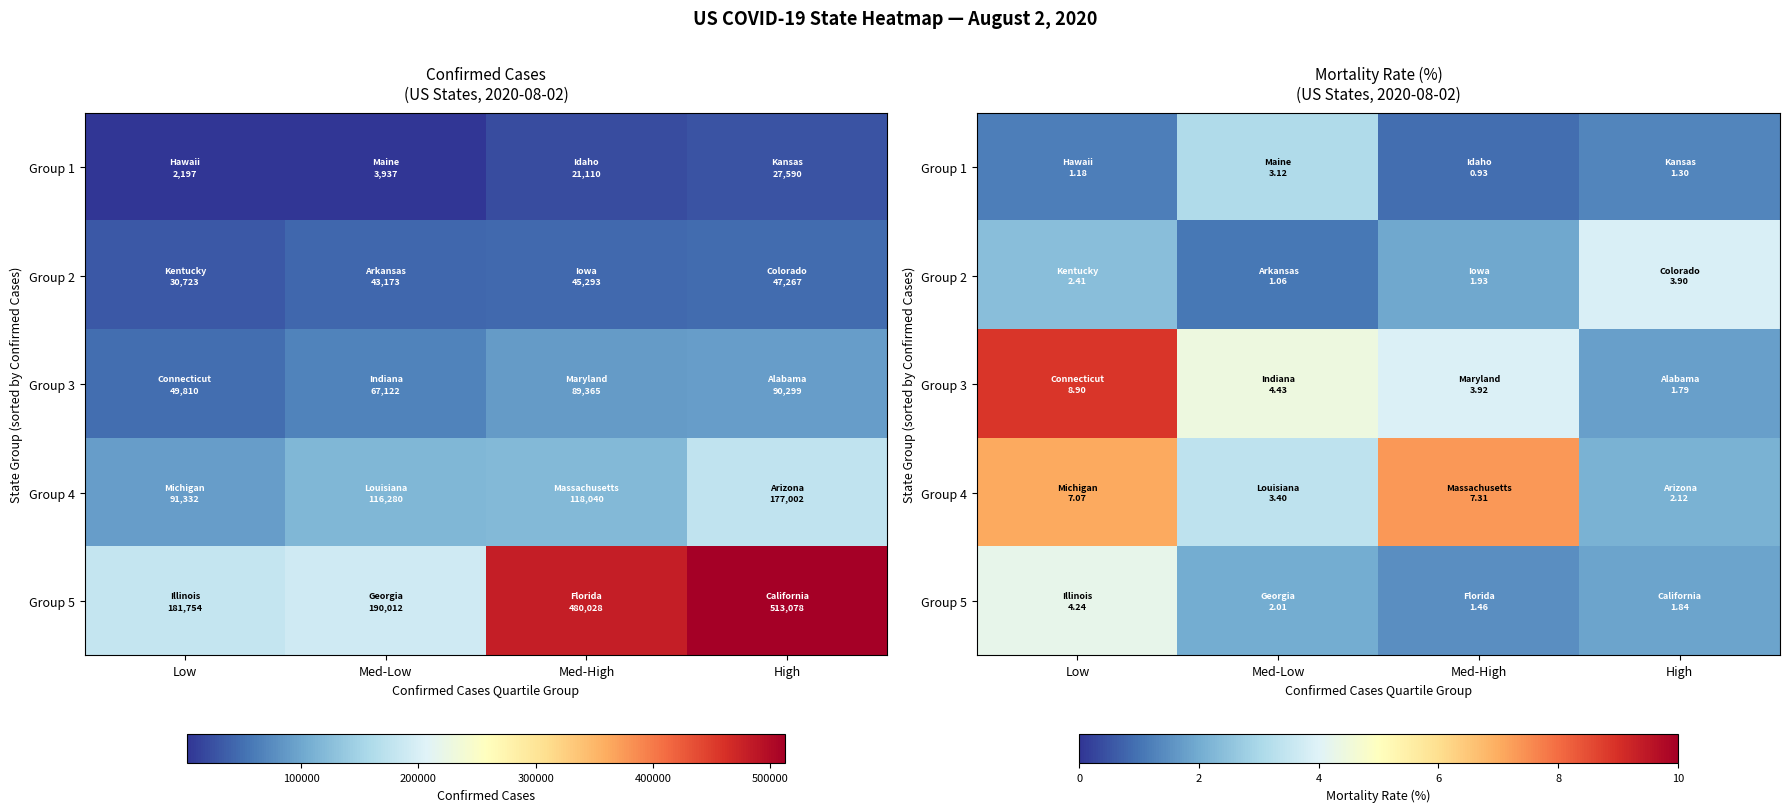

How many values in the Group 3 series are below 4?

2